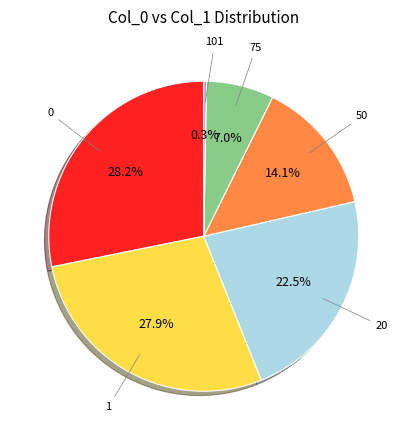

Does 75 account for over 50% of the chart?

No